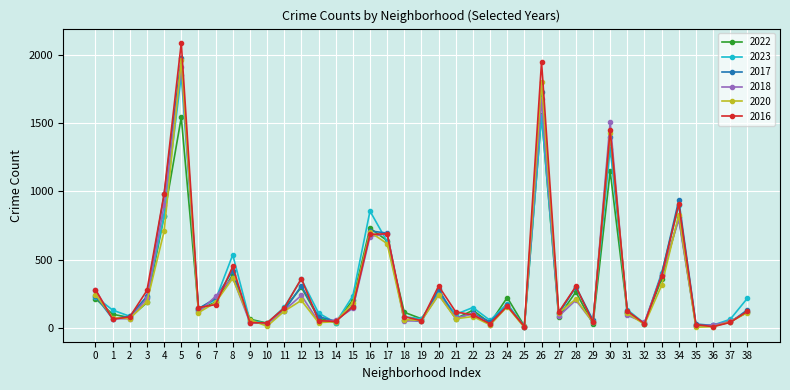

Is the value of 2017 at 20 greater than the value of 2022 at 35?

Yes